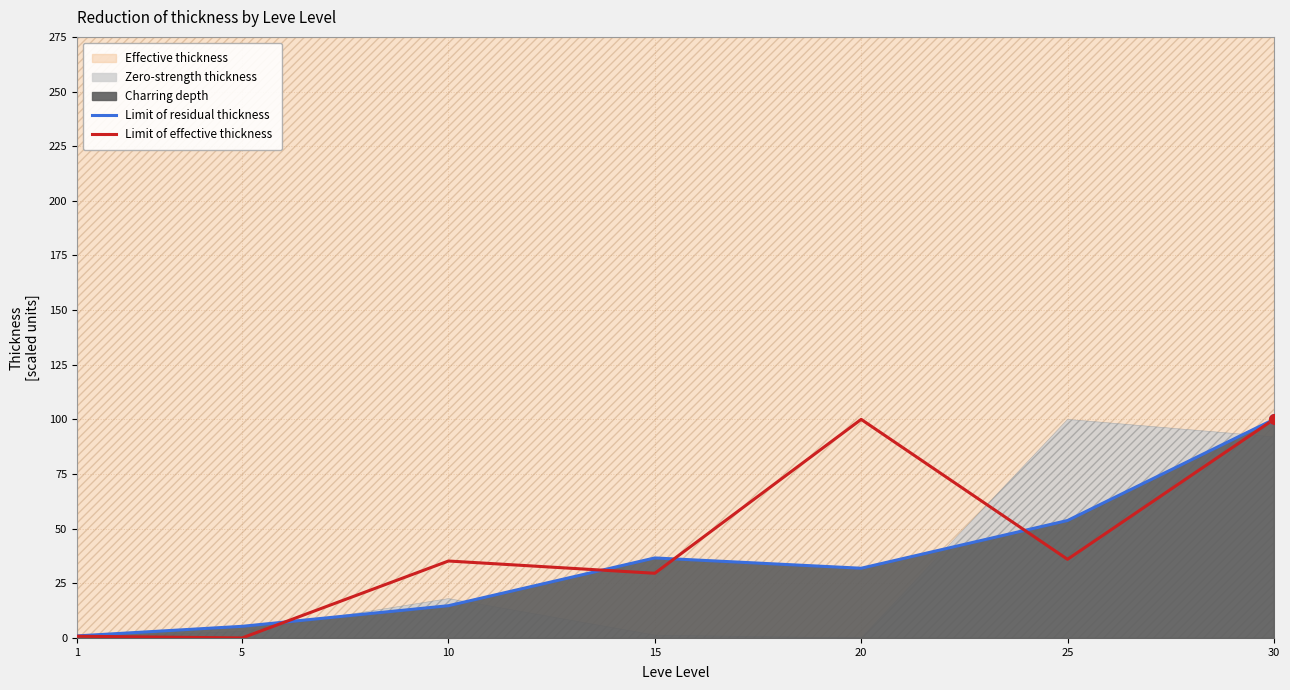

Which category has the lowest value across all series?

5